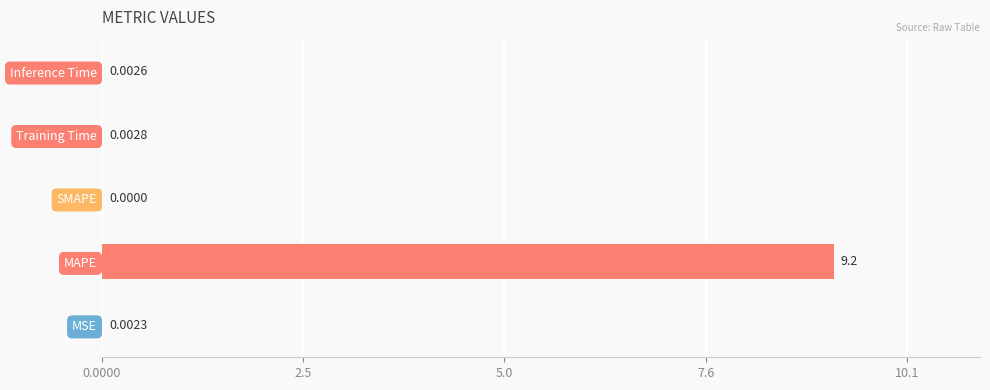

Between Training Time and Inference Time, which is larger?

Training Time